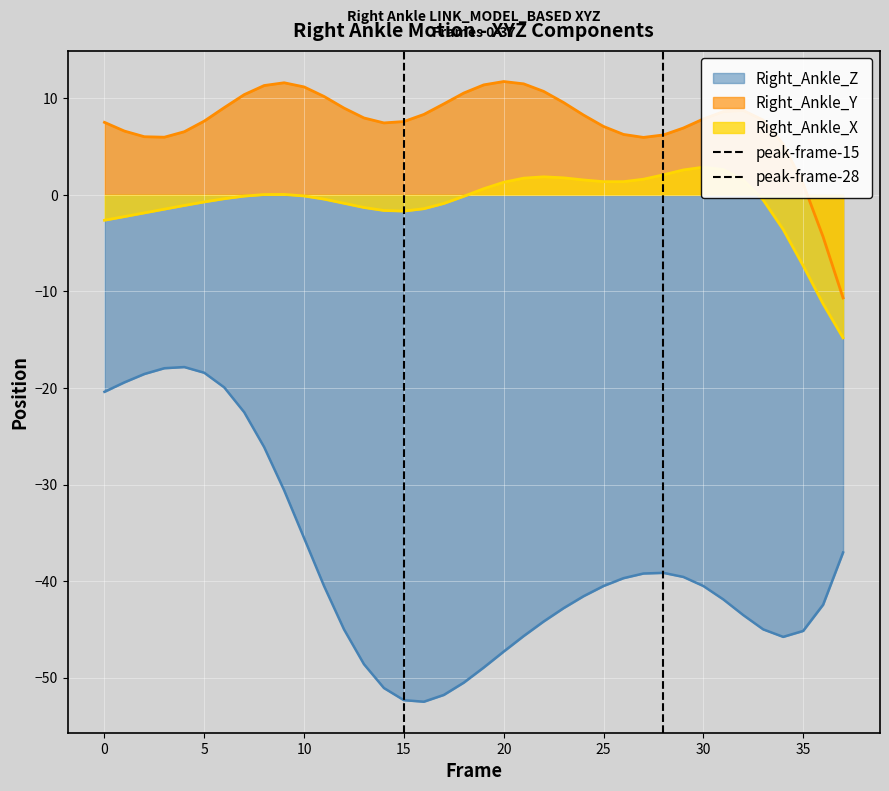

How many positive values does the peak-frame-15 series have?

1